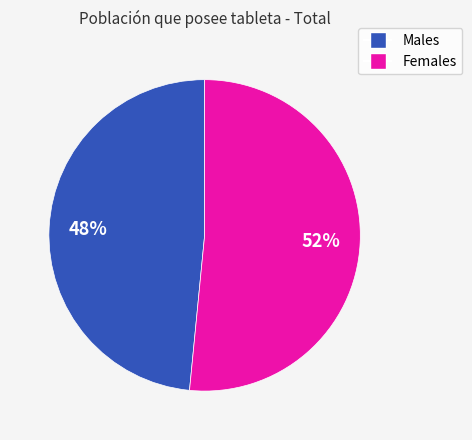

Is there a majority slice in this chart?

Yes